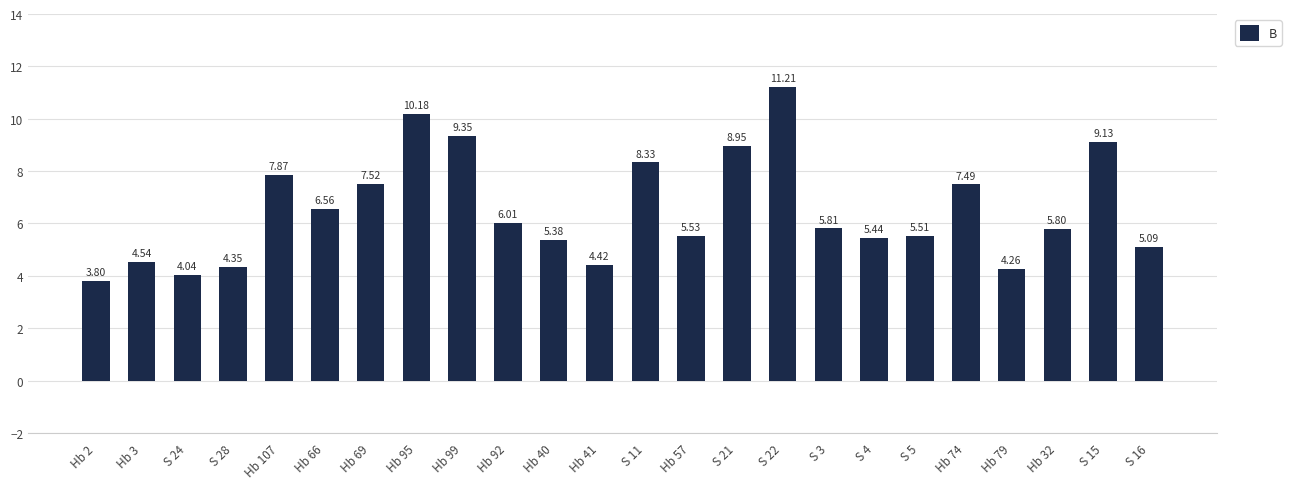

Is it true that the value at S 5 is 5.5?

True